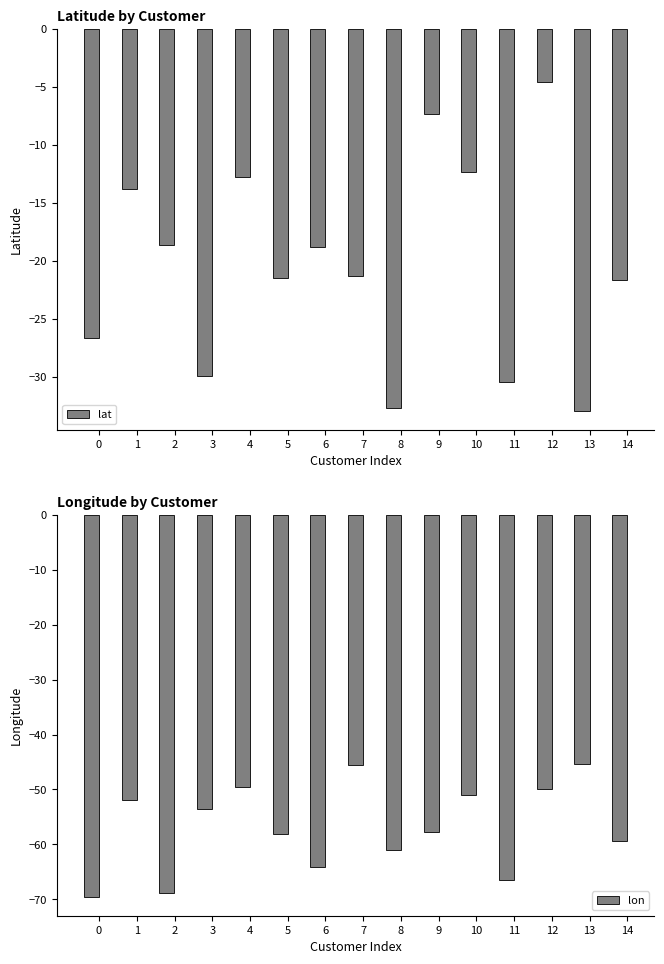

What is the sum of all lon values?

-852.0